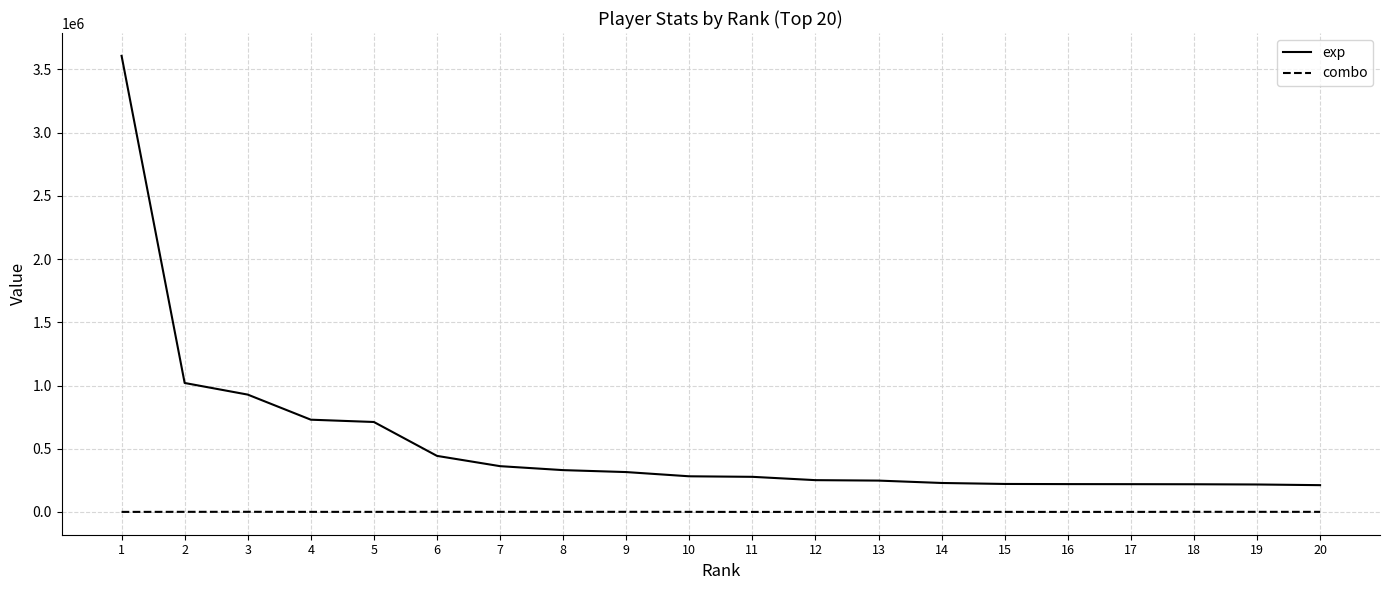

Which series has the widest spread of values?

exp